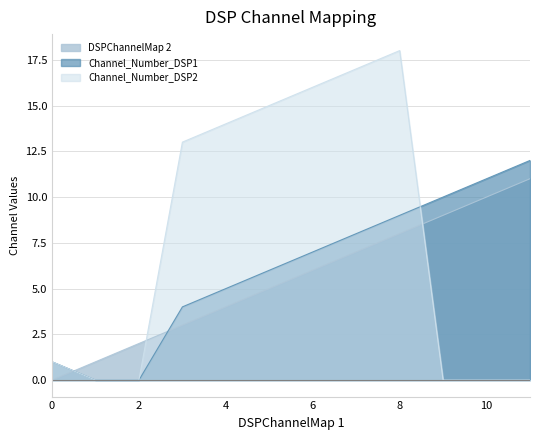

What is the difference between the maximum and minimum values in the DSPChannelMap 2 series?

11